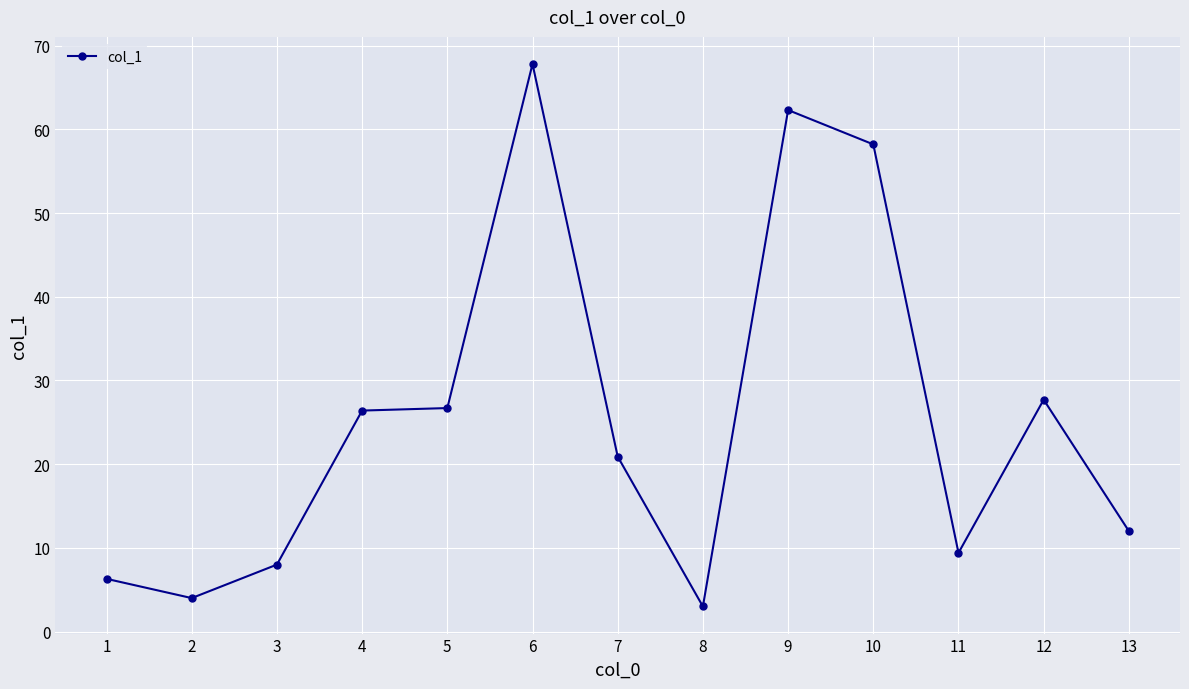

What is the value of the 13th point from the left?

12.0